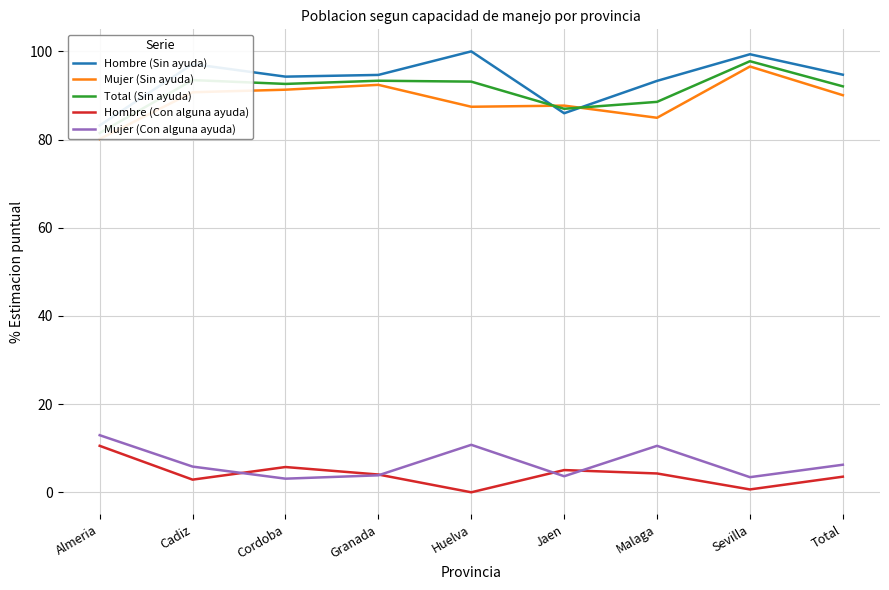

At which category is the sum across all series the highest?

Sevilla